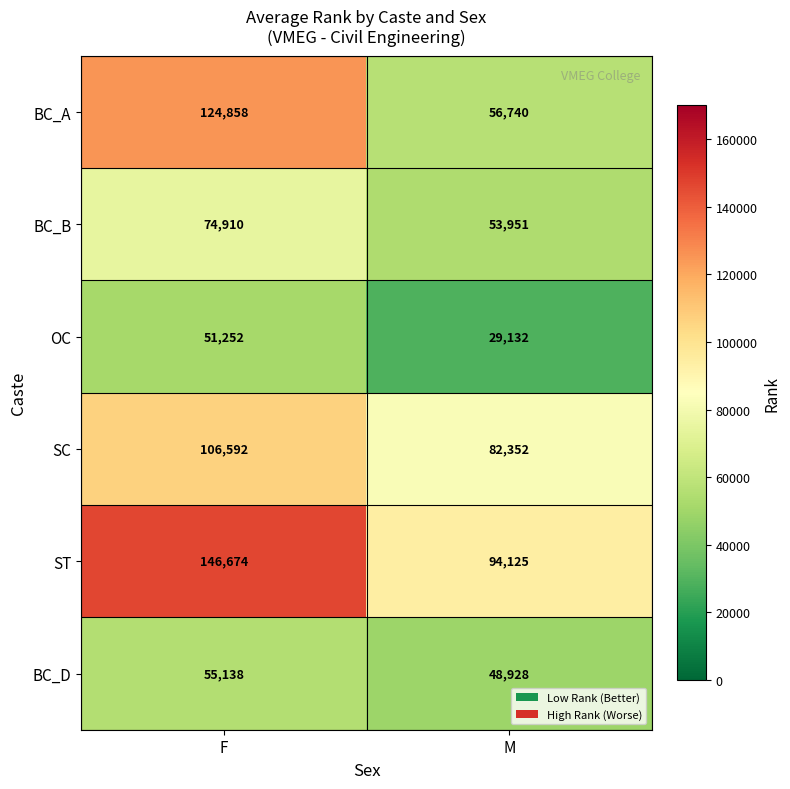

Is it true that BC_B equals 47601 at F?

False